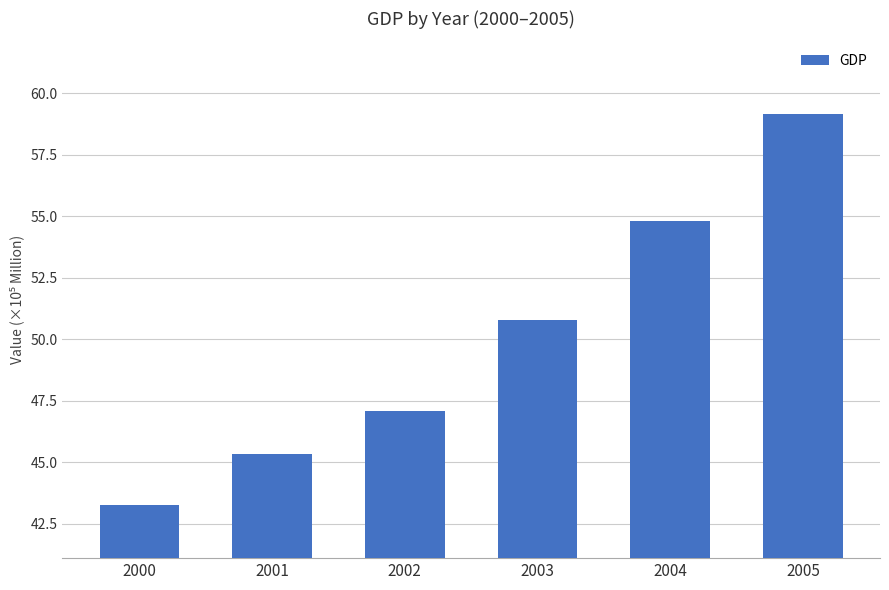

Where is the data nearest to the value 51?

2003